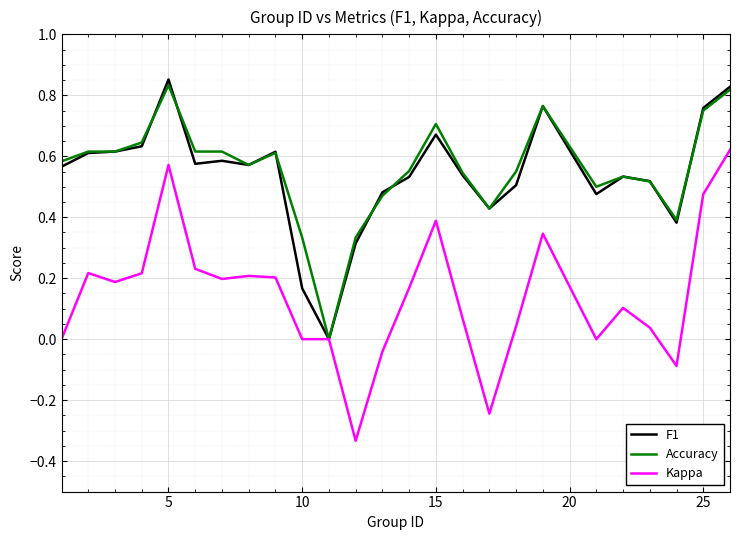

Which series has the widest spread of values?

Kappa